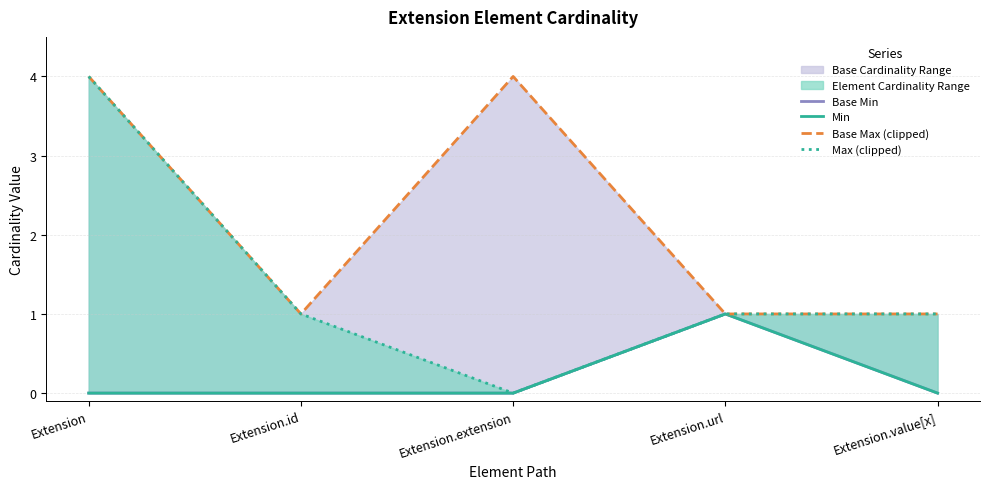

What is the difference between the highest and lowest values at Extension.extension?

4